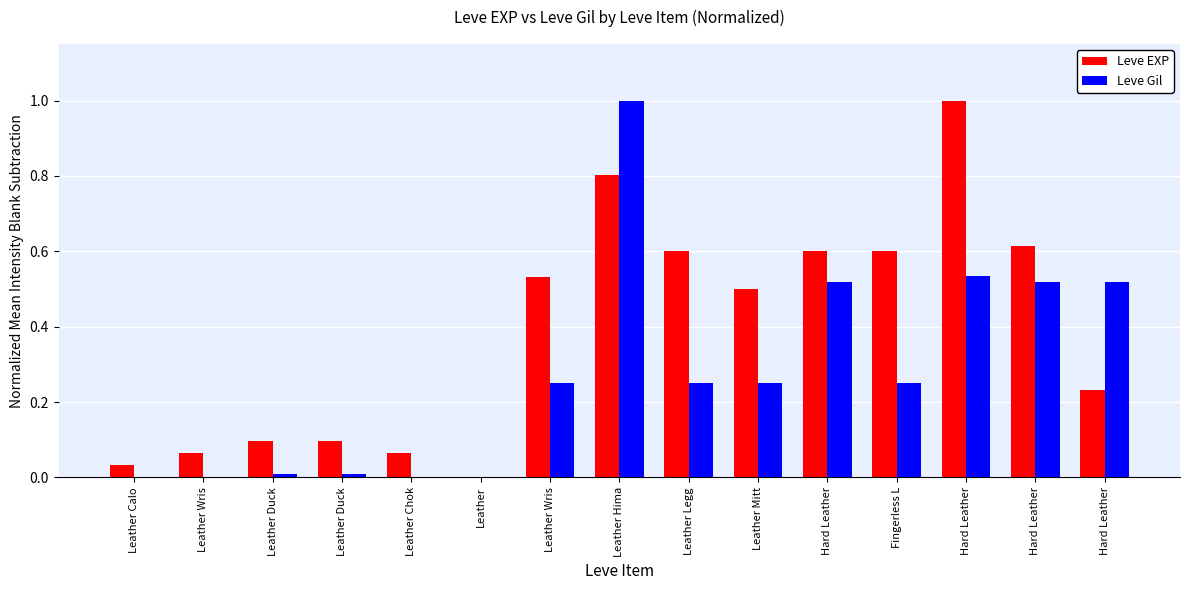

How many positive values does the Leve EXP series have?

14